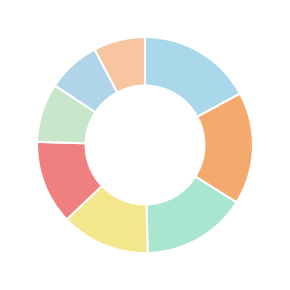

What is the smallest slice in the pie chart?

1